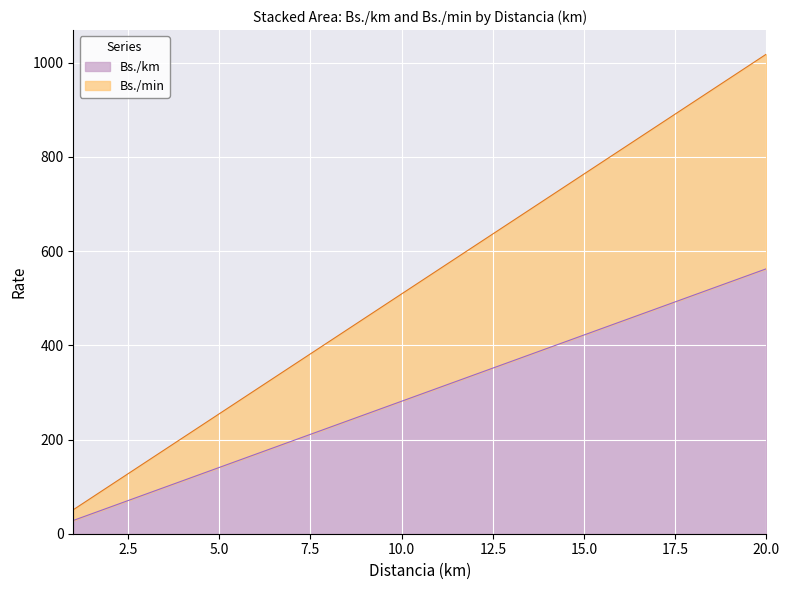

The value of Bs./min at 4 is 203.6. True or false?

True